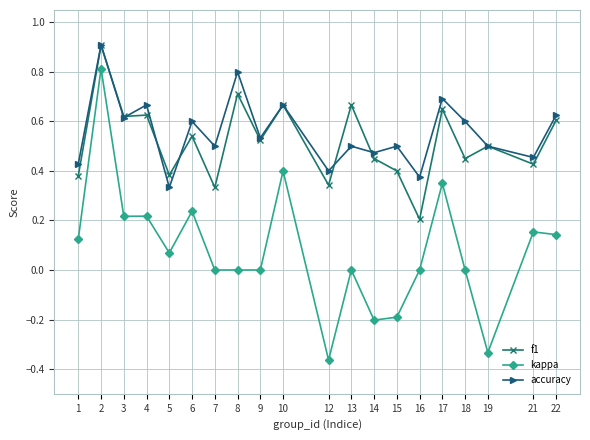

Rank the series at 1 from highest to lowest value.

accuracy, f1, kappa